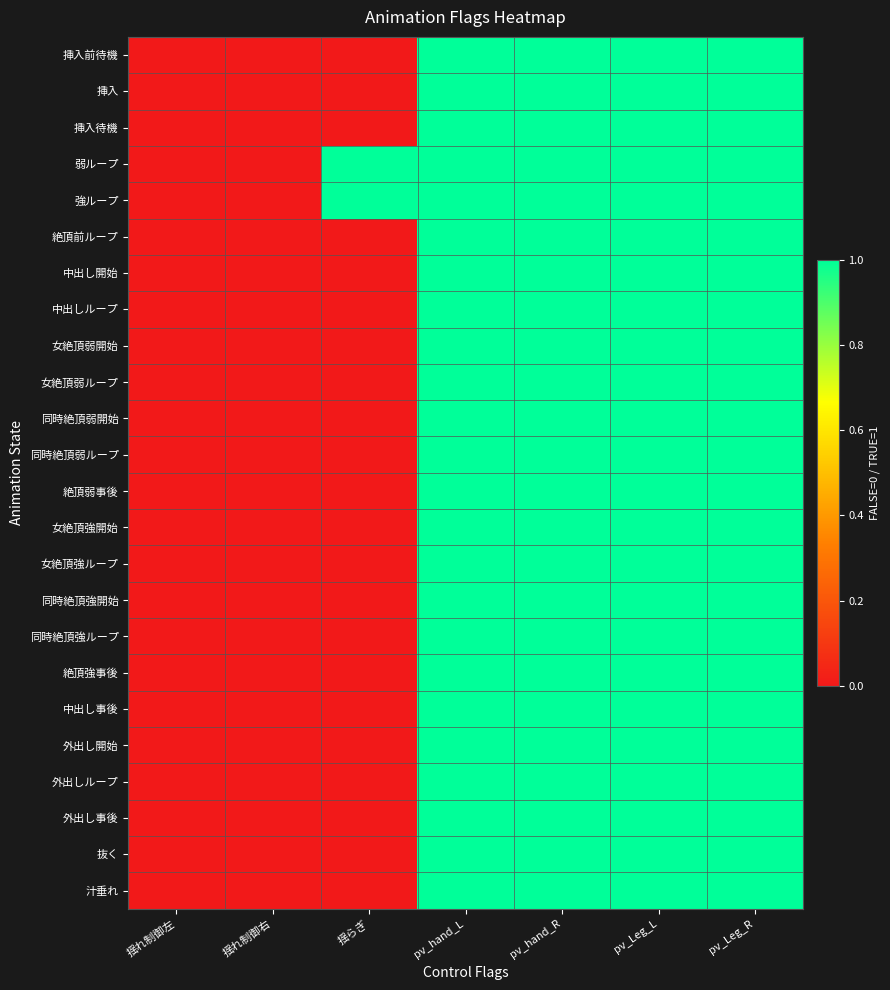

Reading right to left, list all the values displayed in this chart.

挿入前待機: pv_Leg_R=1	pv_Leg_L=1	pv_hand_R=1	pv_hand_L=1	揺らぎ=0	揺れ制御右=0	揺れ制御左=0
挿入: pv_Leg_R=1	pv_Leg_L=1	pv_hand_R=1	pv_hand_L=1	揺らぎ=0	揺れ制御右=0	揺れ制御左=0
挿入待機: pv_Leg_R=1	pv_Leg_L=1	pv_hand_R=1	pv_hand_L=1	揺らぎ=0	揺れ制御右=0	揺れ制御左=0
弱ループ: pv_Leg_R=1	pv_Leg_L=1	pv_hand_R=1	pv_hand_L=1	揺らぎ=1	揺れ制御右=0	揺れ制御左=0
強ループ: pv_Leg_R=1	pv_Leg_L=1	pv_hand_R=1	pv_hand_L=1	揺らぎ=1	揺れ制御右=0	揺れ制御左=0
絶頂前ループ: pv_Leg_R=1	pv_Leg_L=1	pv_hand_R=1	pv_hand_L=1	揺らぎ=0	揺れ制御右=0	揺れ制御左=0
中出し開始: pv_Leg_R=1	pv_Leg_L=1	pv_hand_R=1	pv_hand_L=1	揺らぎ=0	揺れ制御右=0	揺れ制御左=0
中出しループ: pv_Leg_R=1	pv_Leg_L=1	pv_hand_R=1	pv_hand_L=1	揺らぎ=0	揺れ制御右=0	揺れ制御左=0
女絶頂弱開始: pv_Leg_R=1	pv_Leg_L=1	pv_hand_R=1	pv_hand_L=1	揺らぎ=0	揺れ制御右=0	揺れ制御左=0
女絶頂弱ループ: pv_Leg_R=1	pv_Leg_L=1	pv_hand_R=1	pv_hand_L=1	揺らぎ=0	揺れ制御右=0	揺れ制御左=0
同時絶頂弱開始: pv_Leg_R=1	pv_Leg_L=1	pv_hand_R=1	pv_hand_L=1	揺らぎ=0	揺れ制御右=0	揺れ制御左=0
同時絶頂弱ループ: pv_Leg_R=1	pv_Leg_L=1	pv_hand_R=1	pv_hand_L=1	揺らぎ=0	揺れ制御右=0	揺れ制御左=0
絶頂弱事後: pv_Leg_R=1	pv_Leg_L=1	pv_hand_R=1	pv_hand_L=1	揺らぎ=0	揺れ制御右=0	揺れ制御左=0
女絶頂強開始: pv_Leg_R=1	pv_Leg_L=1	pv_hand_R=1	pv_hand_L=1	揺らぎ=0	揺れ制御右=0	揺れ制御左=0
女絶頂強ループ: pv_Leg_R=1	pv_Leg_L=1	pv_hand_R=1	pv_hand_L=1	揺らぎ=0	揺れ制御右=0	揺れ制御左=0
同時絶頂強開始: pv_Leg_R=1	pv_Leg_L=1	pv_hand_R=1	pv_hand_L=1	揺らぎ=0	揺れ制御右=0	揺れ制御左=0
同時絶頂強ループ: pv_Leg_R=1	pv_Leg_L=1	pv_hand_R=1	pv_hand_L=1	揺らぎ=0	揺れ制御右=0	揺れ制御左=0
絶頂強事後: pv_Leg_R=1	pv_Leg_L=1	pv_hand_R=1	pv_hand_L=1	揺らぎ=0	揺れ制御右=0	揺れ制御左=0
中出し事後: pv_Leg_R=1	pv_Leg_L=1	pv_hand_R=1	pv_hand_L=1	揺らぎ=0	揺れ制御右=0	揺れ制御左=0
外出し開始: pv_Leg_R=1	pv_Leg_L=1	pv_hand_R=1	pv_hand_L=1	揺らぎ=0	揺れ制御右=0	揺れ制御左=0
外出しループ: pv_Leg_R=1	pv_Leg_L=1	pv_hand_R=1	pv_hand_L=1	揺らぎ=0	揺れ制御右=0	揺れ制御左=0
外出し事後: pv_Leg_R=1	pv_Leg_L=1	pv_hand_R=1	pv_hand_L=1	揺らぎ=0	揺れ制御右=0	揺れ制御左=0
抜く: pv_Leg_R=1	pv_Leg_L=1	pv_hand_R=1	pv_hand_L=1	揺らぎ=0	揺れ制御右=0	揺れ制御左=0
汁垂れ: pv_Leg_R=1	pv_Leg_L=1	pv_hand_R=1	pv_hand_L=1	揺らぎ=0	揺れ制御右=0	揺れ制御左=0